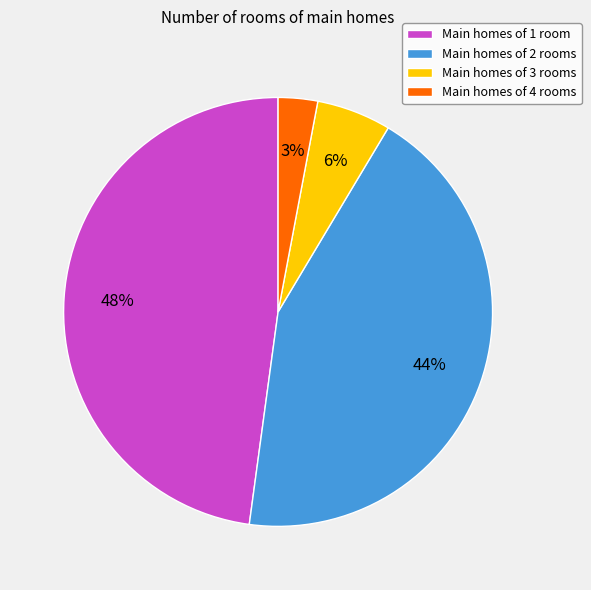

Is there a majority slice in this chart?

No